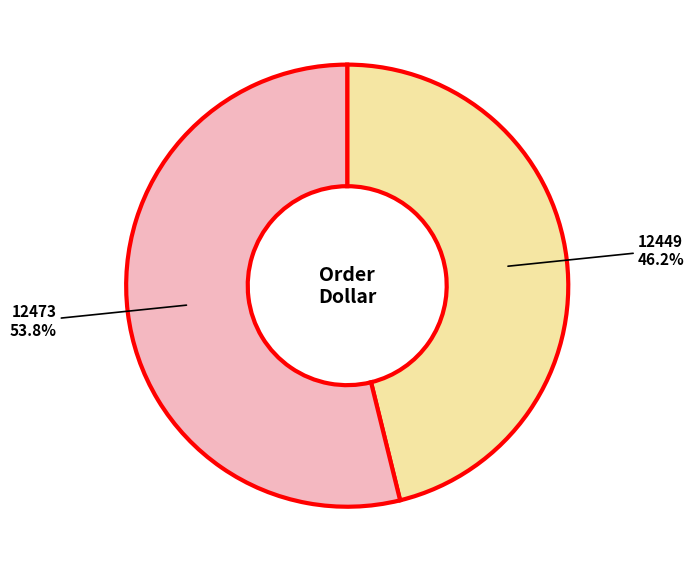

Which slice is the smallest?

12449